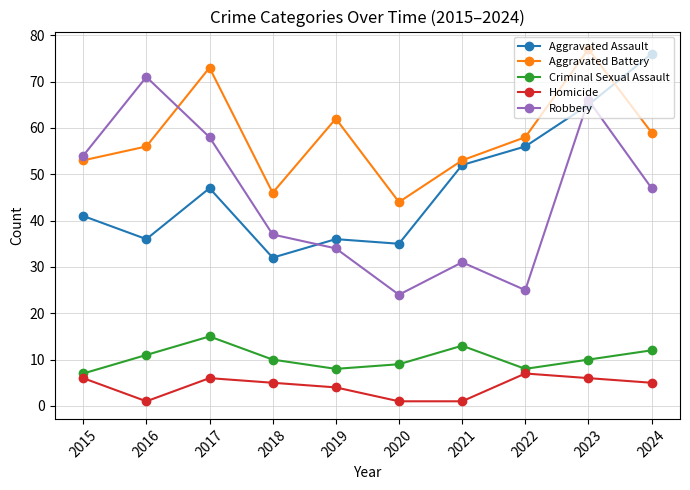

Reading left to right, list all the values displayed in this chart.

Aggravated Assault: 2015=41	2016=36	2017=47	2018=32	2019=36	2020=35	2021=52	2022=56	2023=65	2024=76
Aggravated Battery: 2015=53	2016=56	2017=73	2018=46	2019=62	2020=44	2021=53	2022=58	2023=77	2024=59
Criminal Sexual Assault: 2015=7	2016=11	2017=15	2018=10	2019=8	2020=9	2021=13	2022=8	2023=10	2024=12
Homicide: 2015=6	2016=1	2017=6	2018=5	2019=4	2020=1	2021=1	2022=7	2023=6	2024=5
Robbery: 2015=54	2016=71	2017=58	2018=37	2019=34	2020=24	2021=31	2022=25	2023=66	2024=47